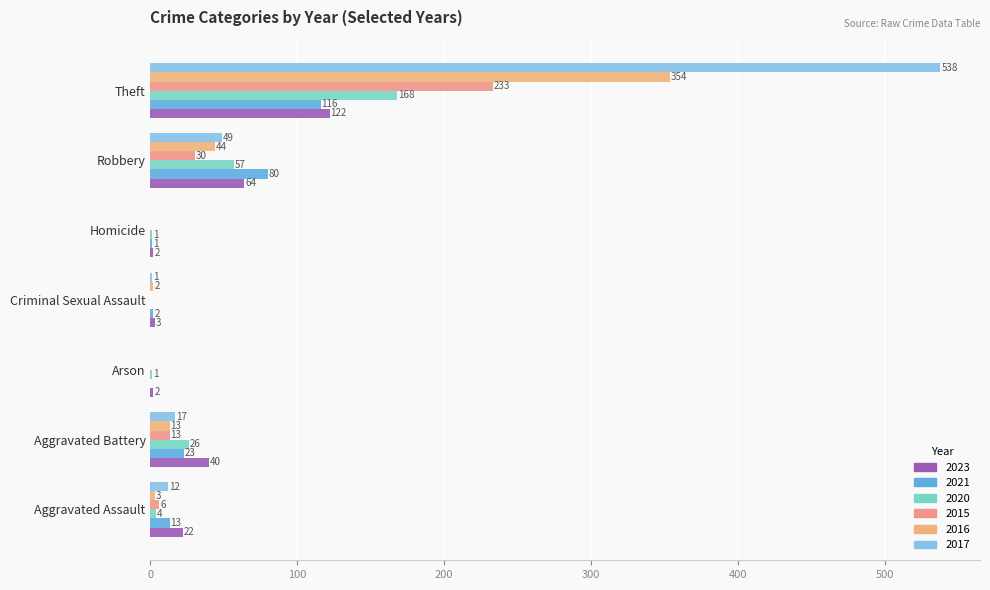

How many distinct data groups are displayed?

6